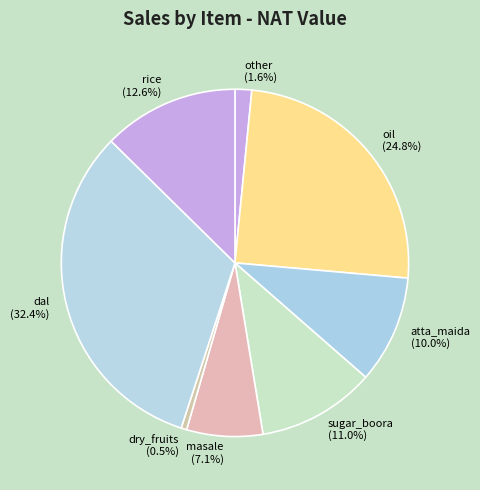

Rank the categories by value from highest to lowest.

dal, oil, rice, sugar_boora, atta_maida, masale, other, dry_fruits